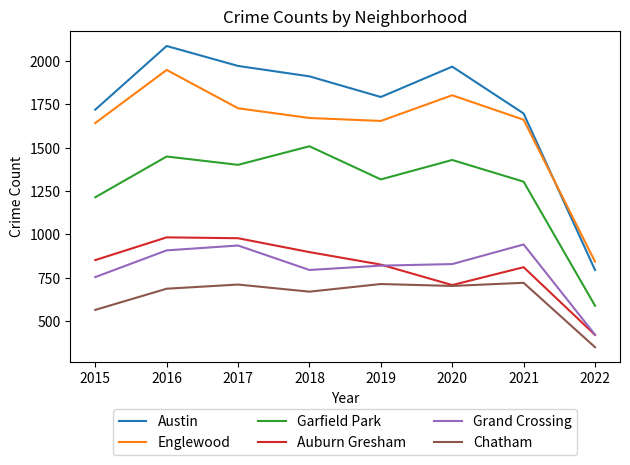

True or false: Englewood has more than 1 interior local peaks.

True